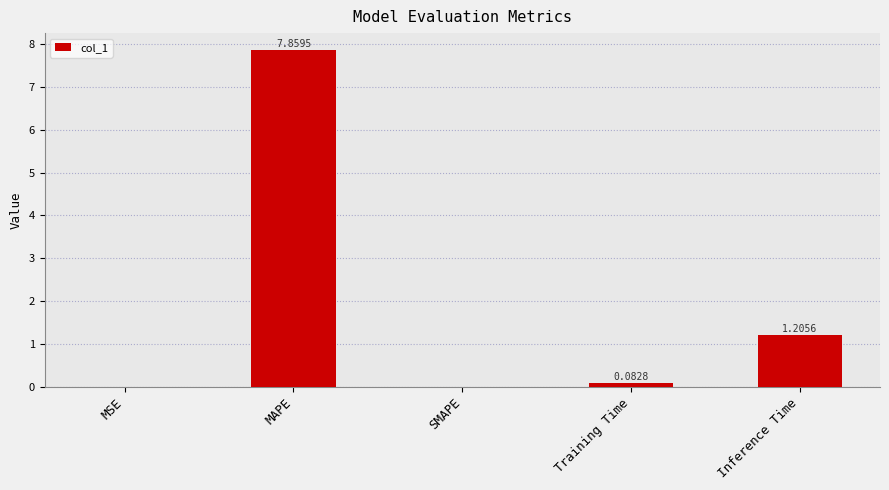

Are the bars grouped side by side (vs. stacked)?

No